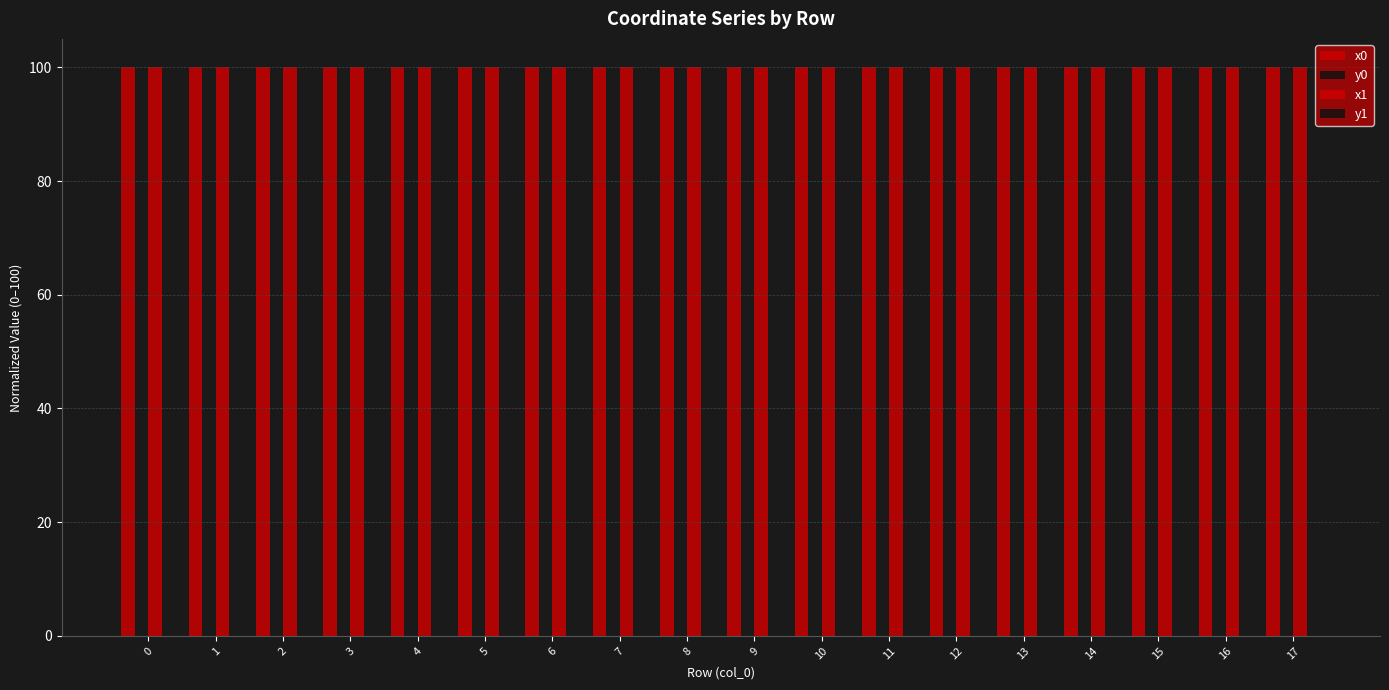

Are the bars grouped side by side (vs. stacked)?

Yes